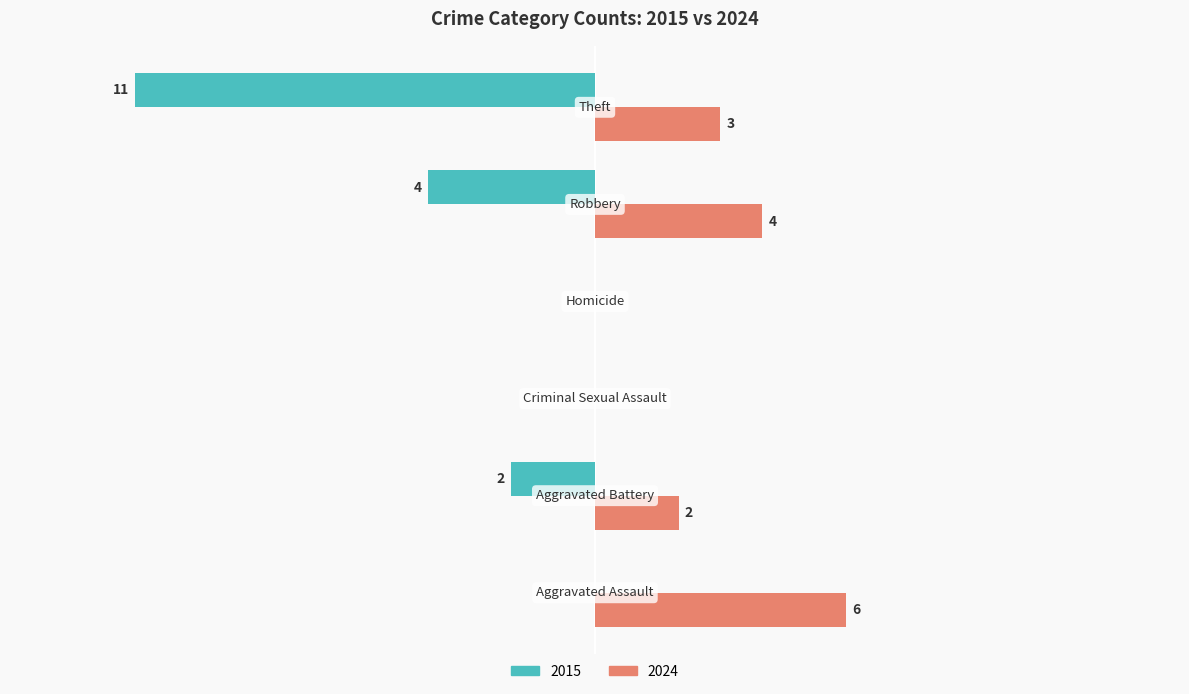

What position from the right is Theft?

1